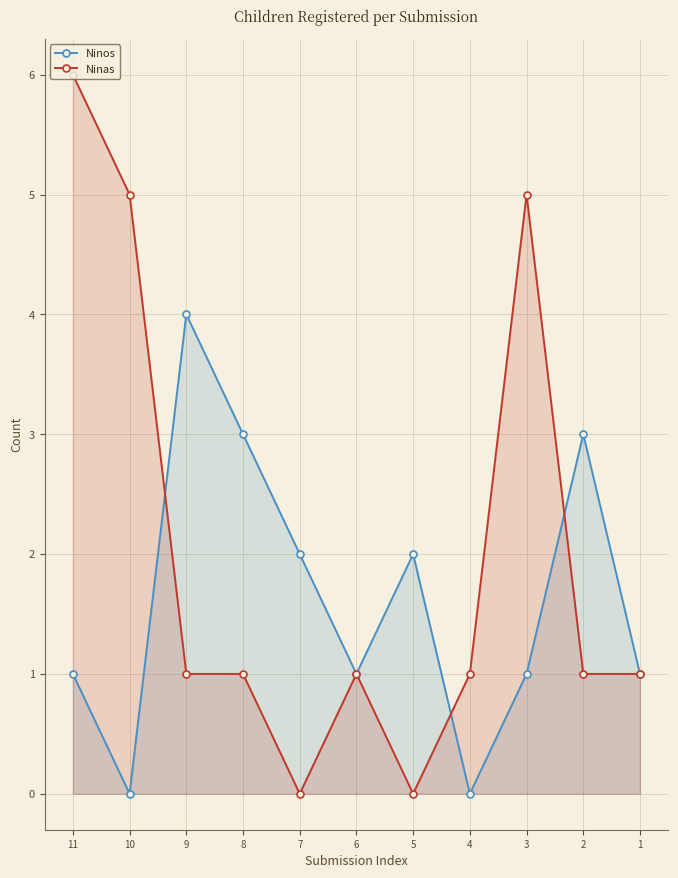

Where do Ninas and Ninos first cross each other?

2 and 3